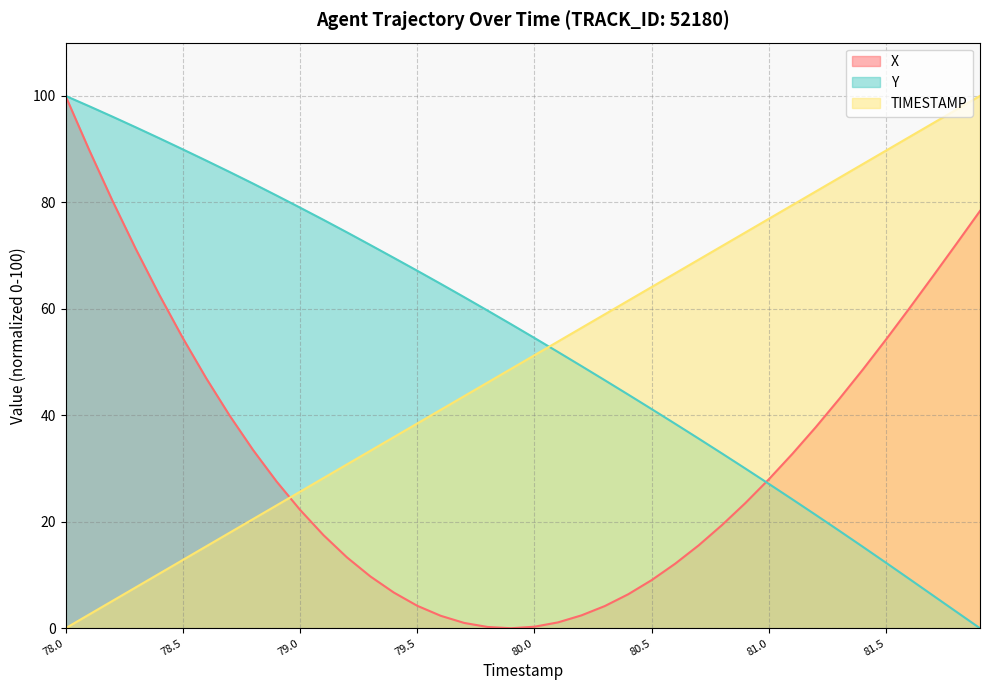

Reading left to right, transcribe all the data shown in this chart.

TIMESTAMP: 0.0	2.6	5.1	7.7	10.3	12.8	15.4	17.9	20.5	23.1	25.6	28.2	30.8	33.3	35.9	38.5	41.0	43.6	46.2	48.7	51.3	53.8	56.4	59.0	61.5	64.1	66.7	69.2	71.8	74.4	76.9	79.5	82.1	84.6	87.2	89.7	92.3	94.9	97.4	100.0
X: 100.0	89.9	80.3	71.2	62.6	54.5	47.0	39.9	33.5	27.6	22.2	17.5	13.3	9.7	6.7	4.2	2.3	1.0	0.2	0.0	0.3	1.1	2.4	4.2	6.4	9.1	12.1	15.6	19.4	23.5	28.0	32.8	37.8	43.1	48.6	54.3	60.2	66.2	72.2	78.4
Y: 100.0	98.1	96.1	94.1	92.0	90.0	87.8	85.7	83.5	81.3	79.0	76.7	74.4	72.0	69.6	67.1	64.7	62.2	59.7	57.1	54.5	51.9	49.3	46.6	43.9	41.2	38.4	35.6	32.8	30.0	27.1	24.2	21.3	18.3	15.3	12.3	9.2	6.1	3.1	0.0